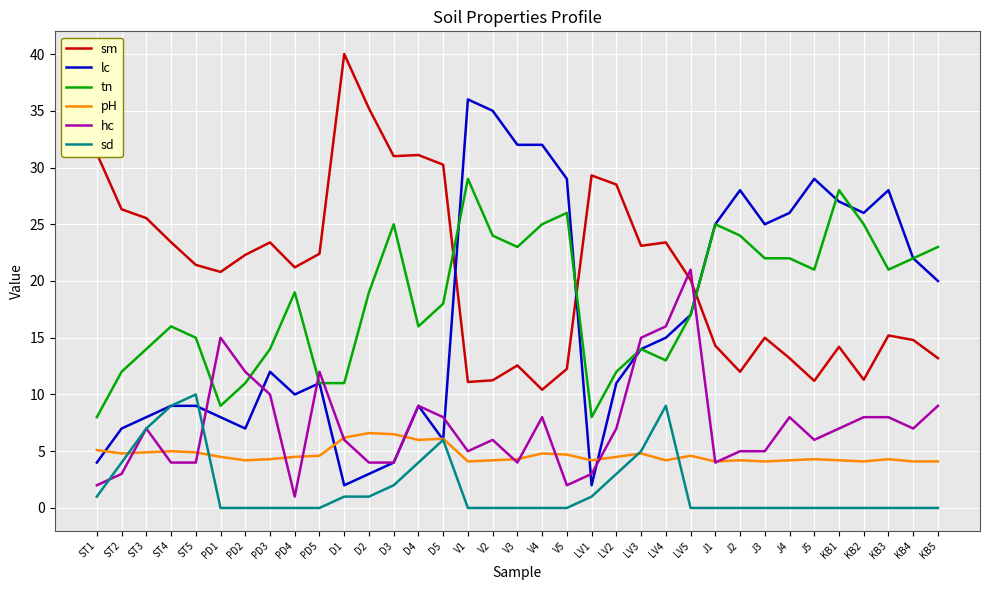

List the series in order of their peak value, highest first.

sm, lc, tn, hc, sd, pH